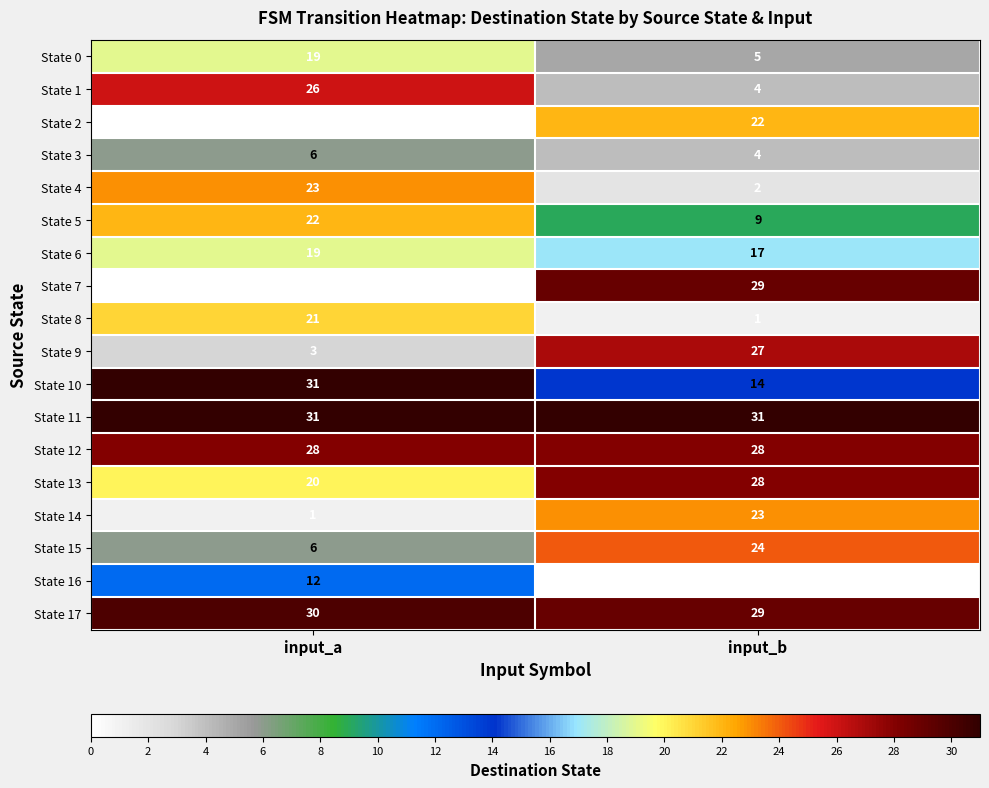

What is the spread (max minus min) of values at input_b?

31